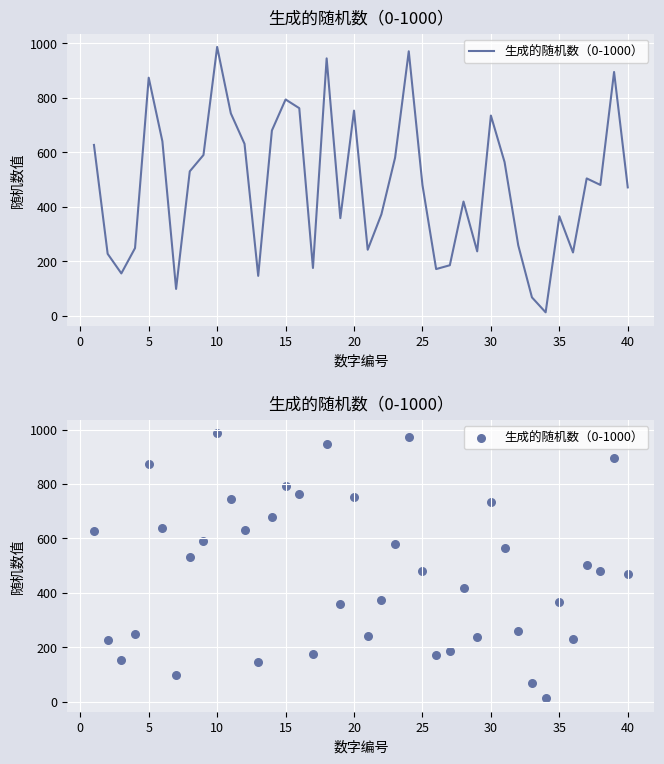

Between 5 and 35, which is larger?

5